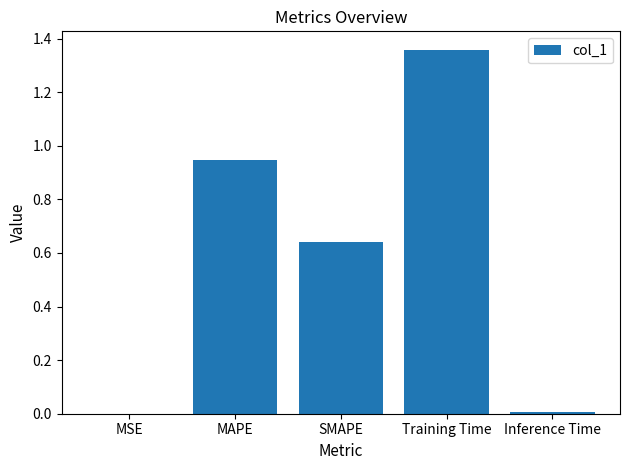

Between MAPE and Training Time, which is larger?

Training Time